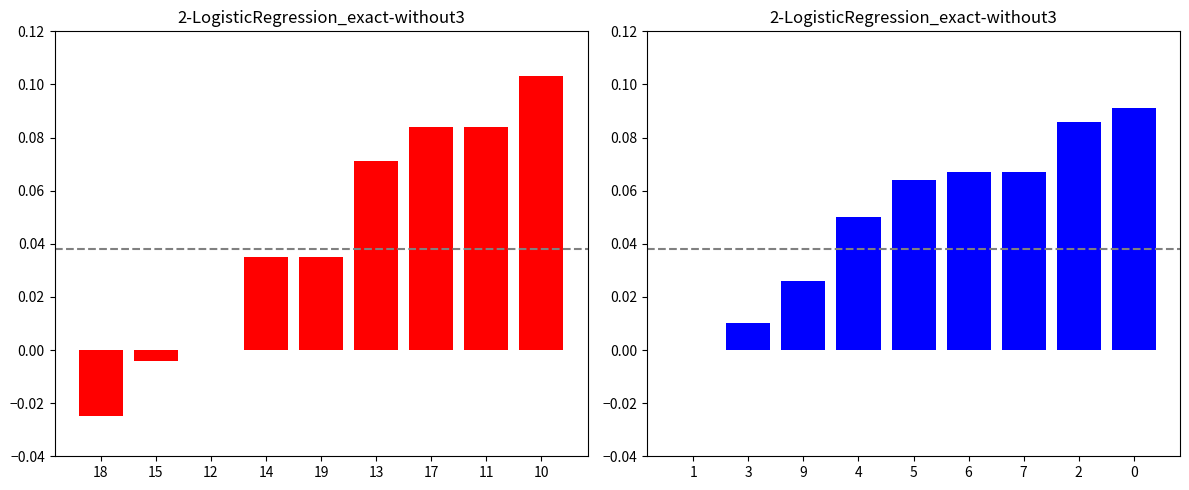

What is the greatest value displayed?

0.1